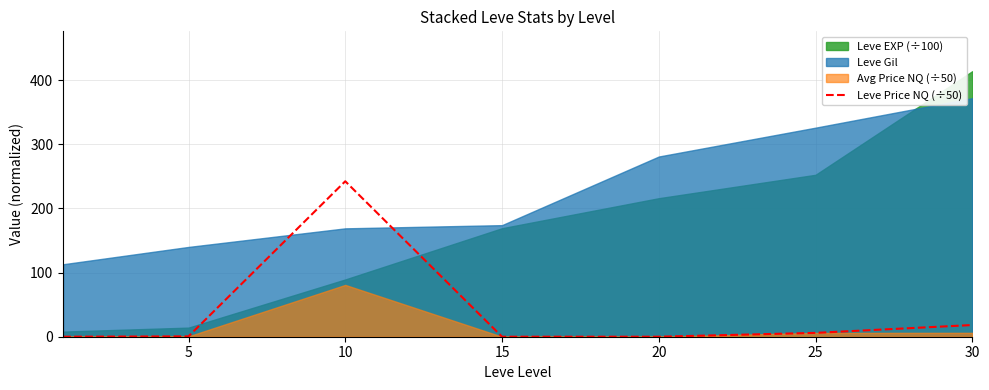

Between 20 and 15, which is larger?

20